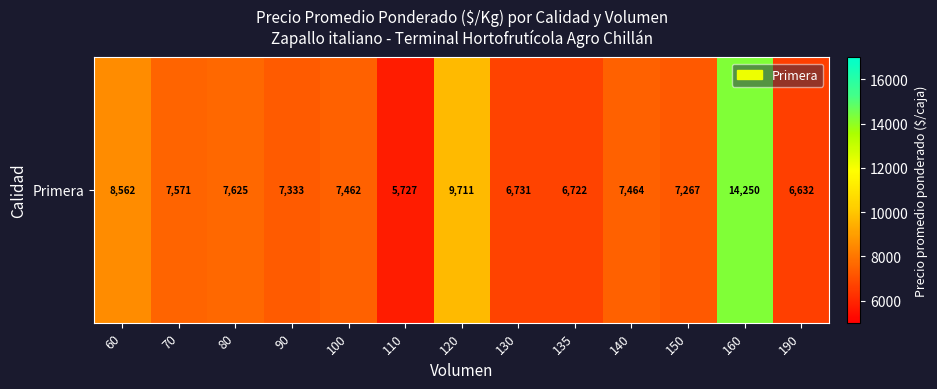

Reading left to right, extract all data points from this chart.

8562	7571	7625	7333	7462	5727	9711	6731	6722	7464	7267	14250	6632